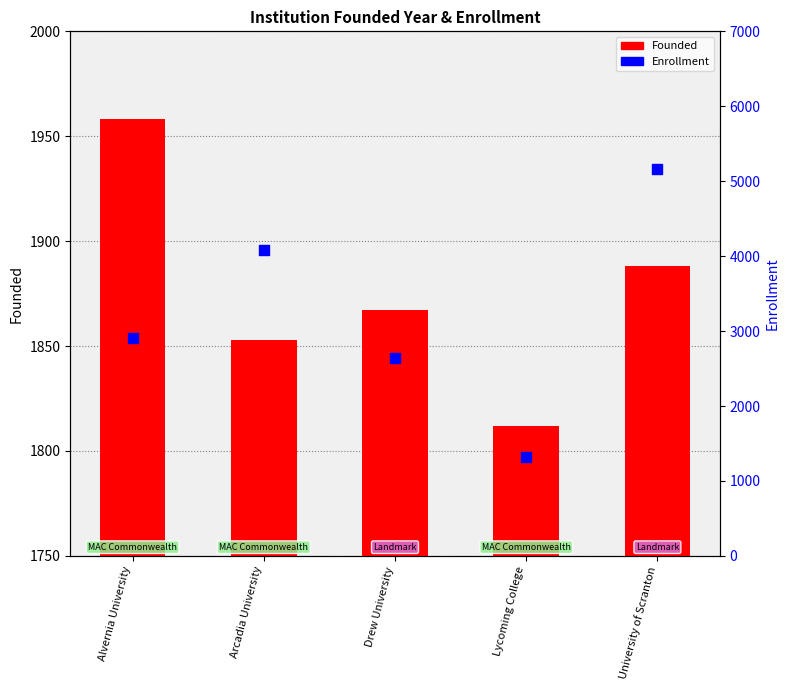

Is the value of Enrollment at Drew University greater than the value of Founded at Alvernia University?

Yes